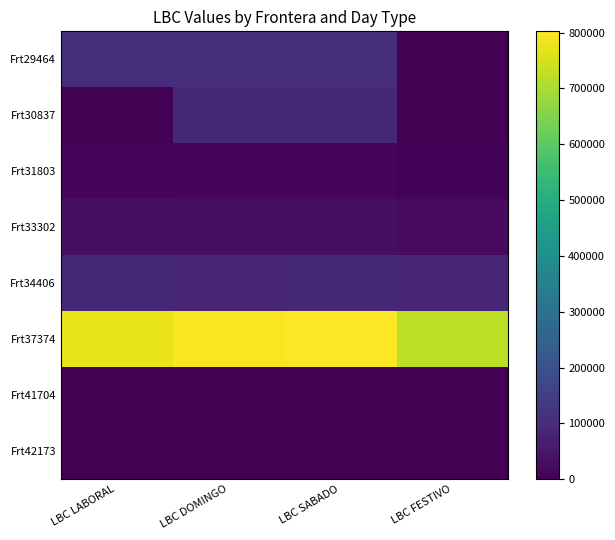

Which label corresponds to the smallest value in the chart?

LBC FESTIVO